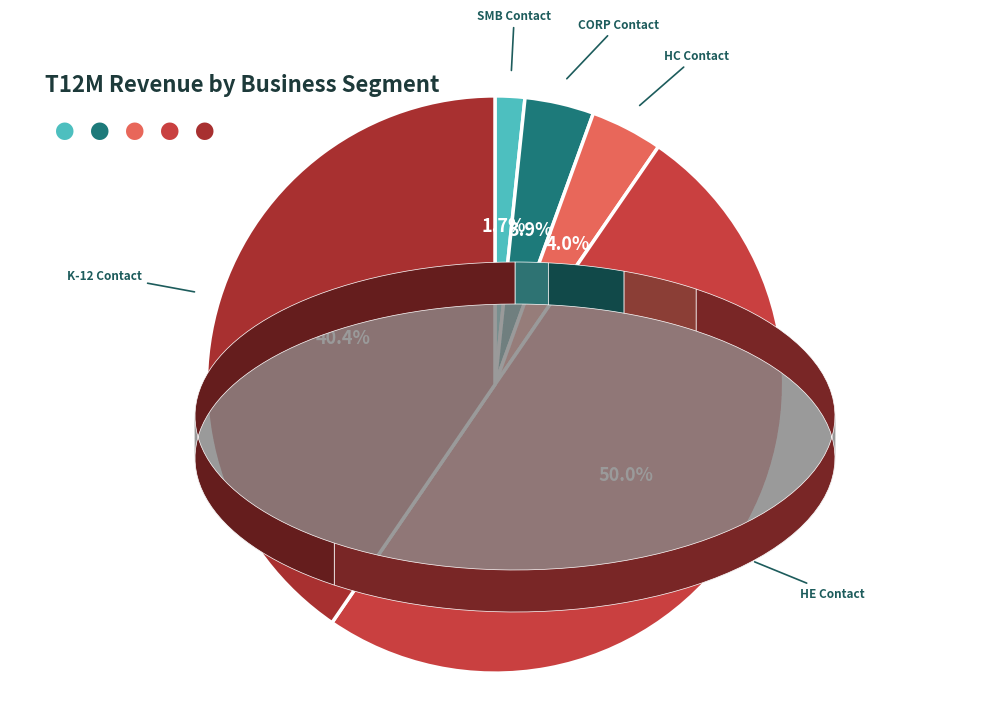

Count the number of slices in the pie.

5